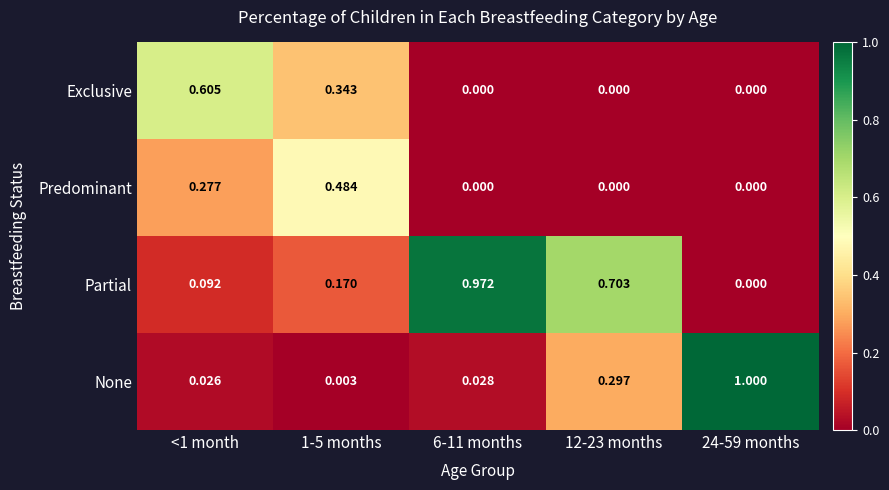

Is the value of None at 6-11 months greater than the value of Predominant at 1-5 months?

No